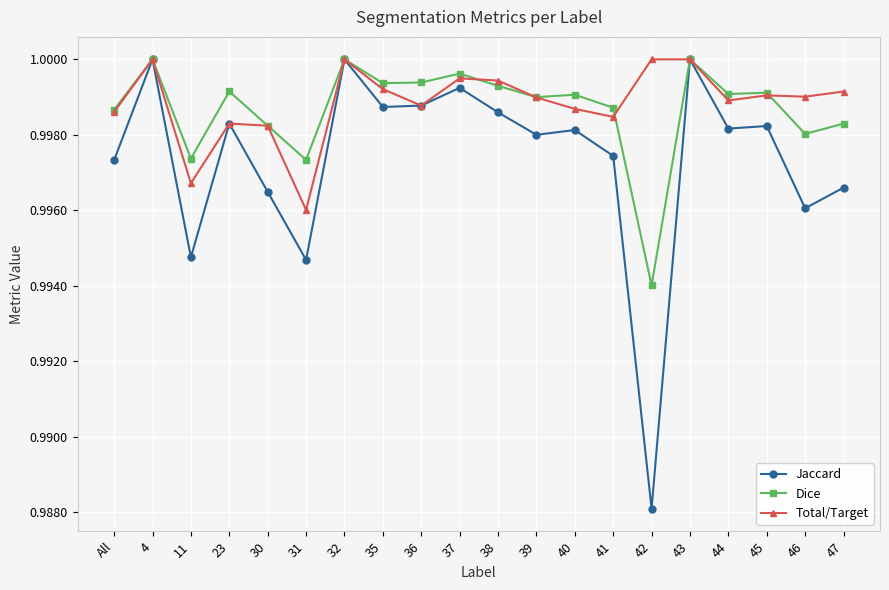

Rank the series at 31 from highest to lowest value.

Dice, Total/Target, Jaccard